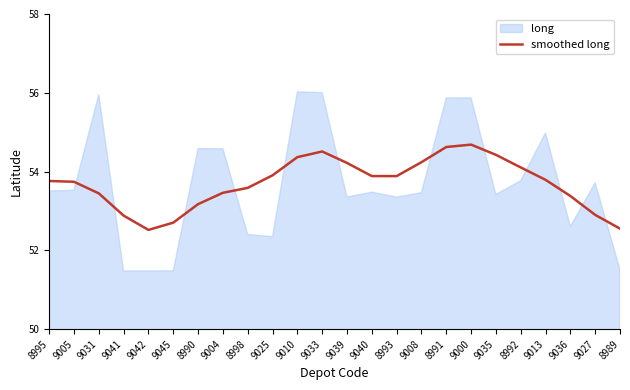

What is the label of the 13th point from the right?

9033